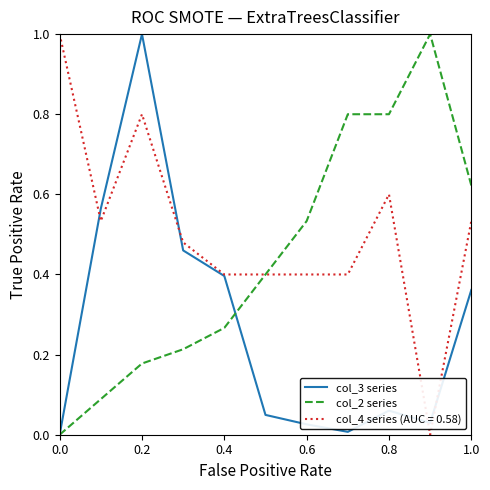

Which series has the largest total across all categories?

col_4 series (AUC = 0.58)